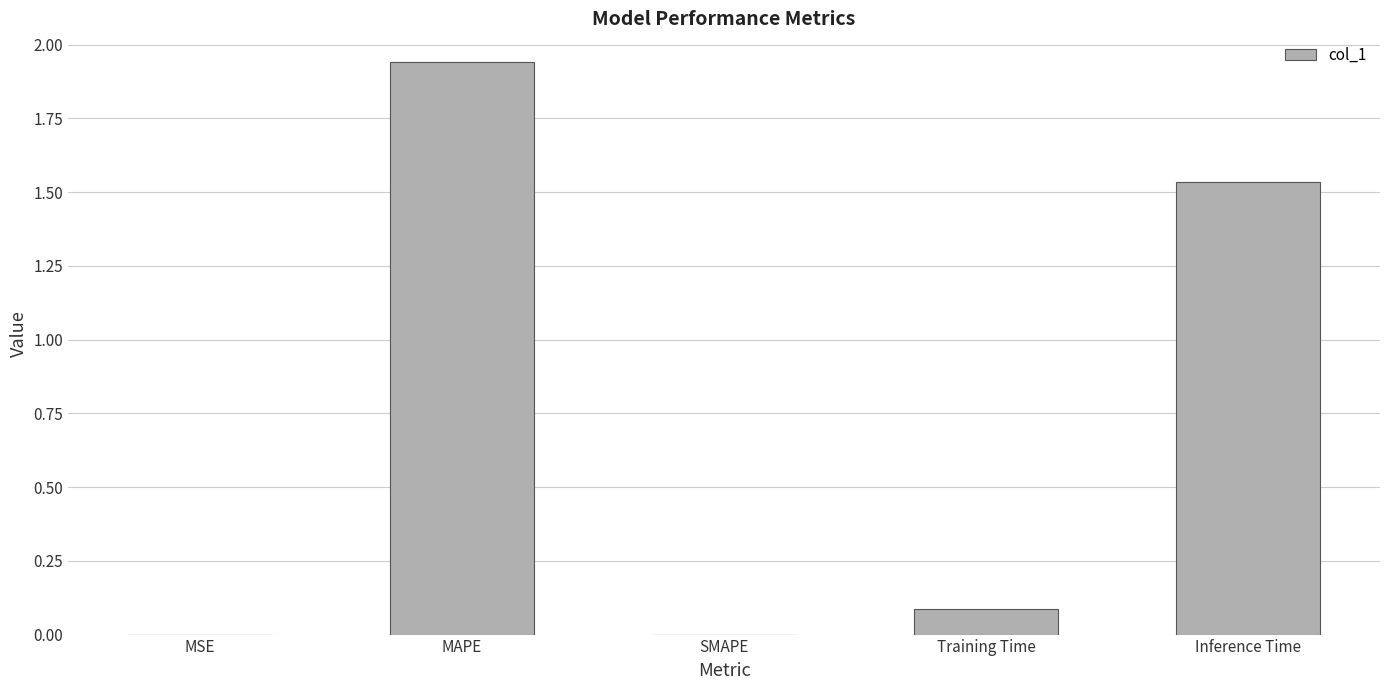

Are the bars horizontal?

No